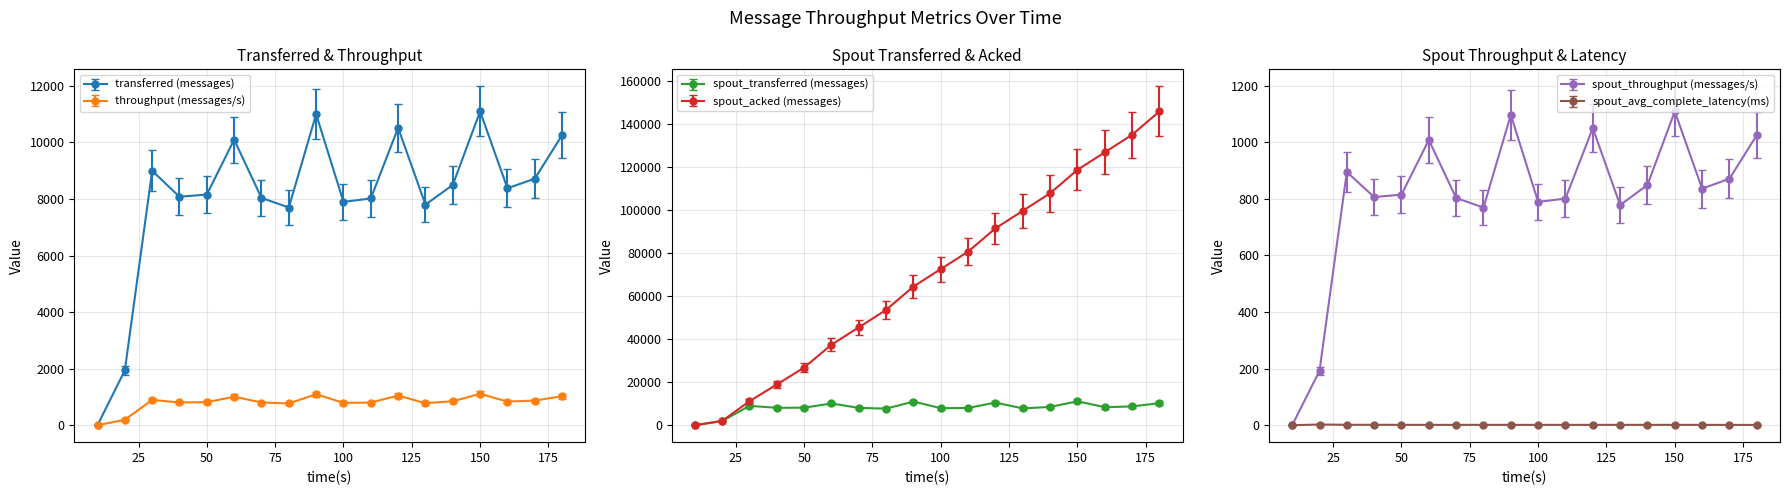

What is the sum of all spout_avg_complete_latency(ms) values?

22.1